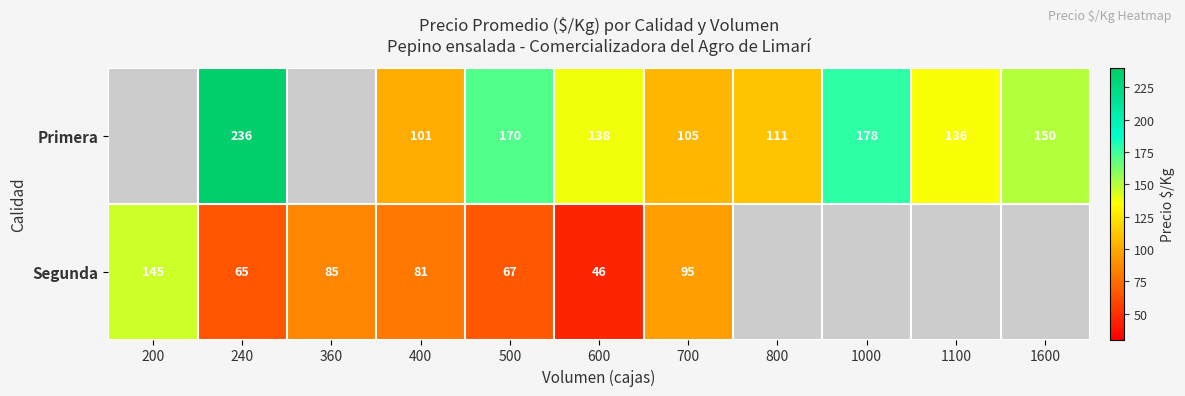

What is the sum of the Primera values at 1100 and 400?

237